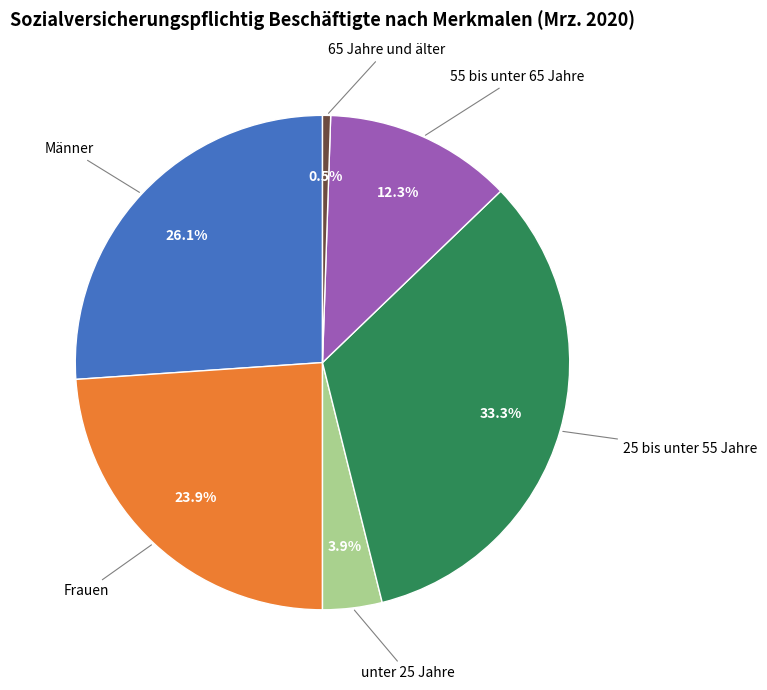

Is there a majority slice in this chart?

No